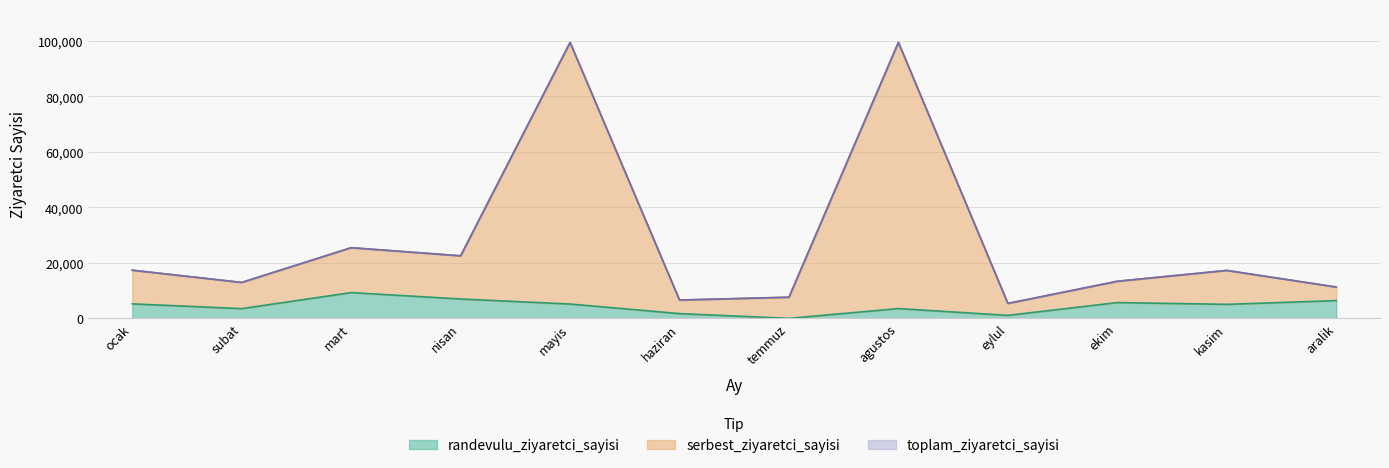

Where is the first local maximum for randevulu_ziyaretci_sayisi?

mart